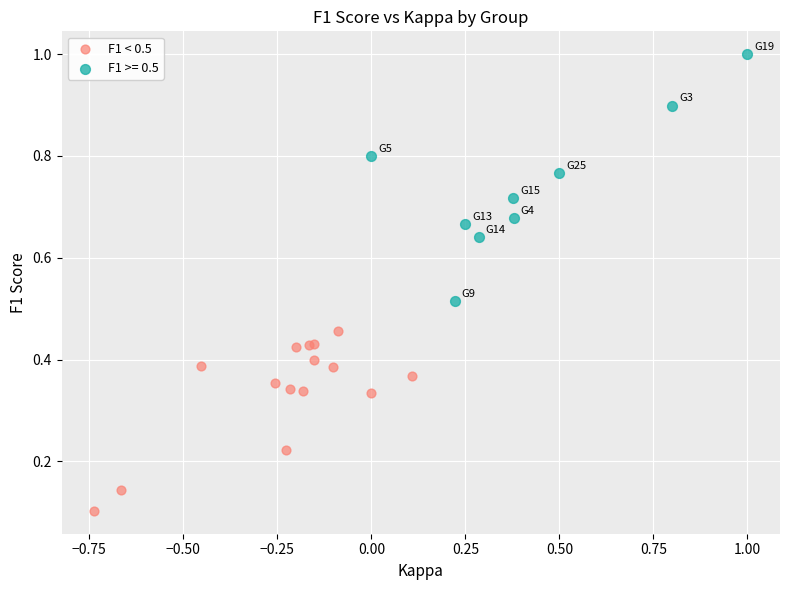

Which series contains the lowest Y value?

F1 < 0.5